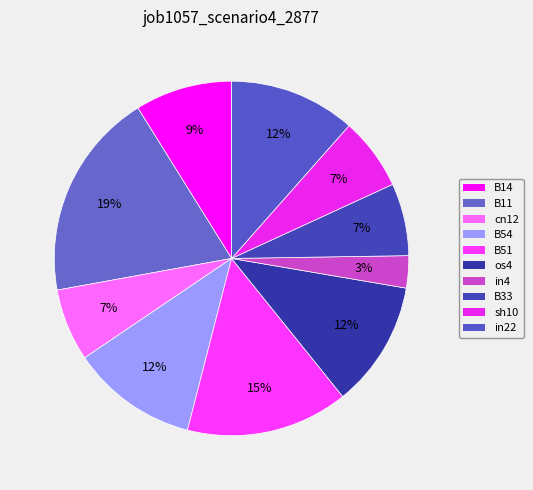

Is it true that cn12 is 7% of the pie?

True